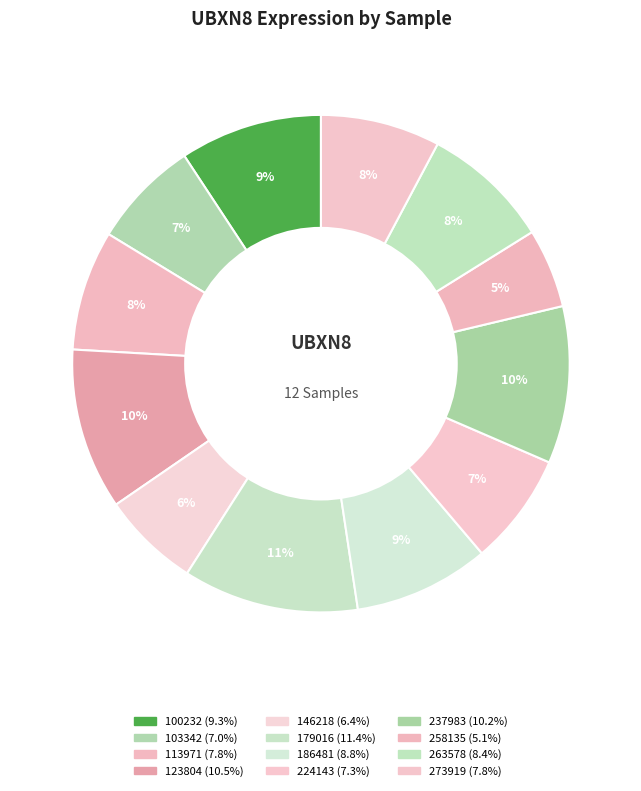

How many slices are in this pie chart?

12